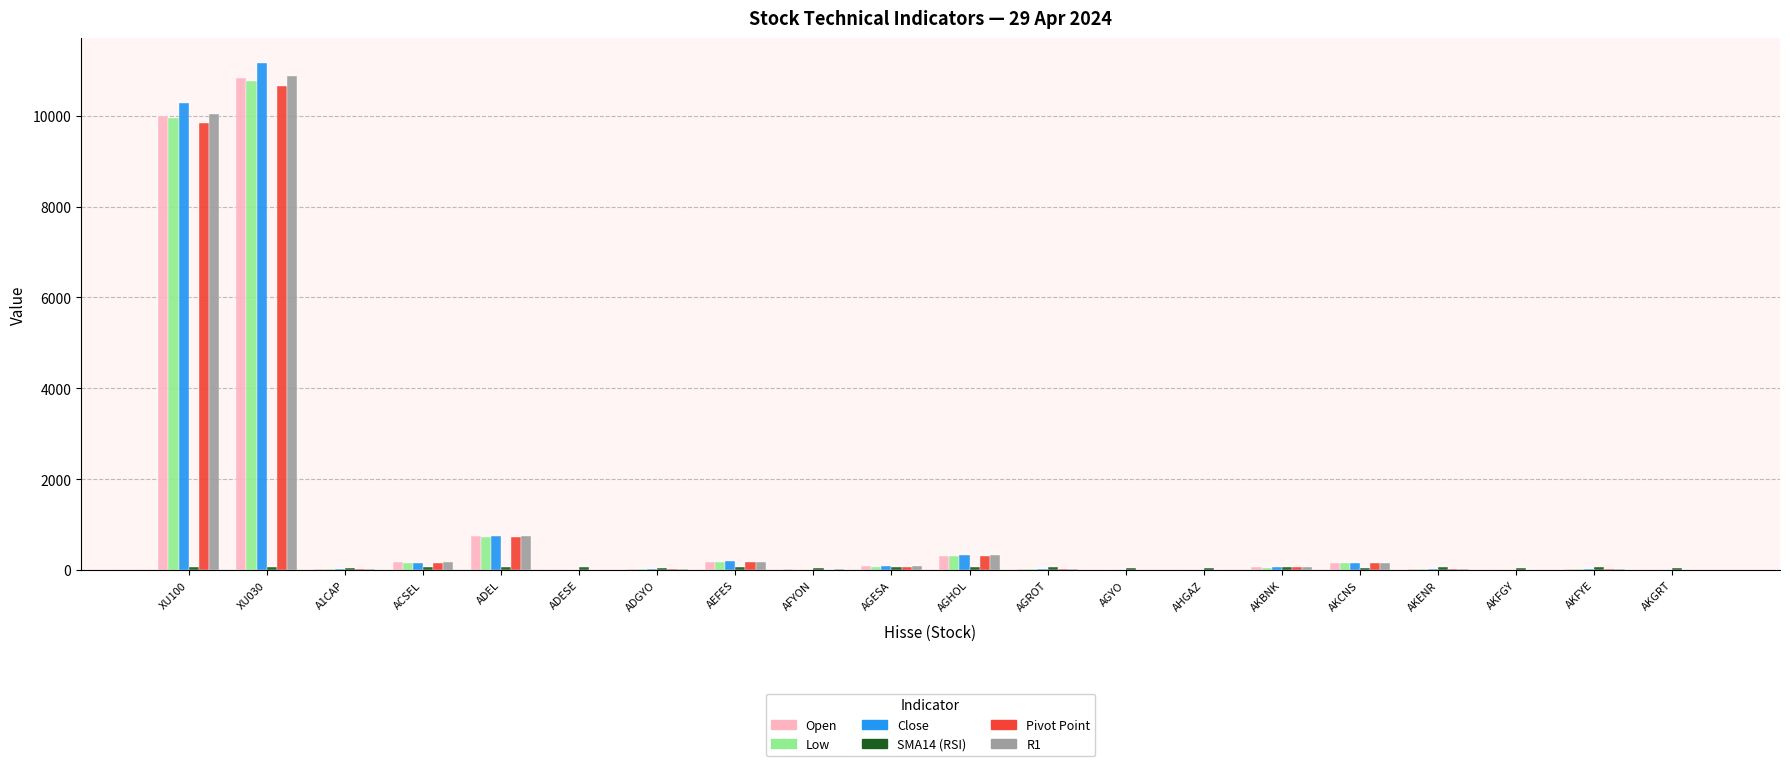

At which category is the sum across all series the highest?

XU030